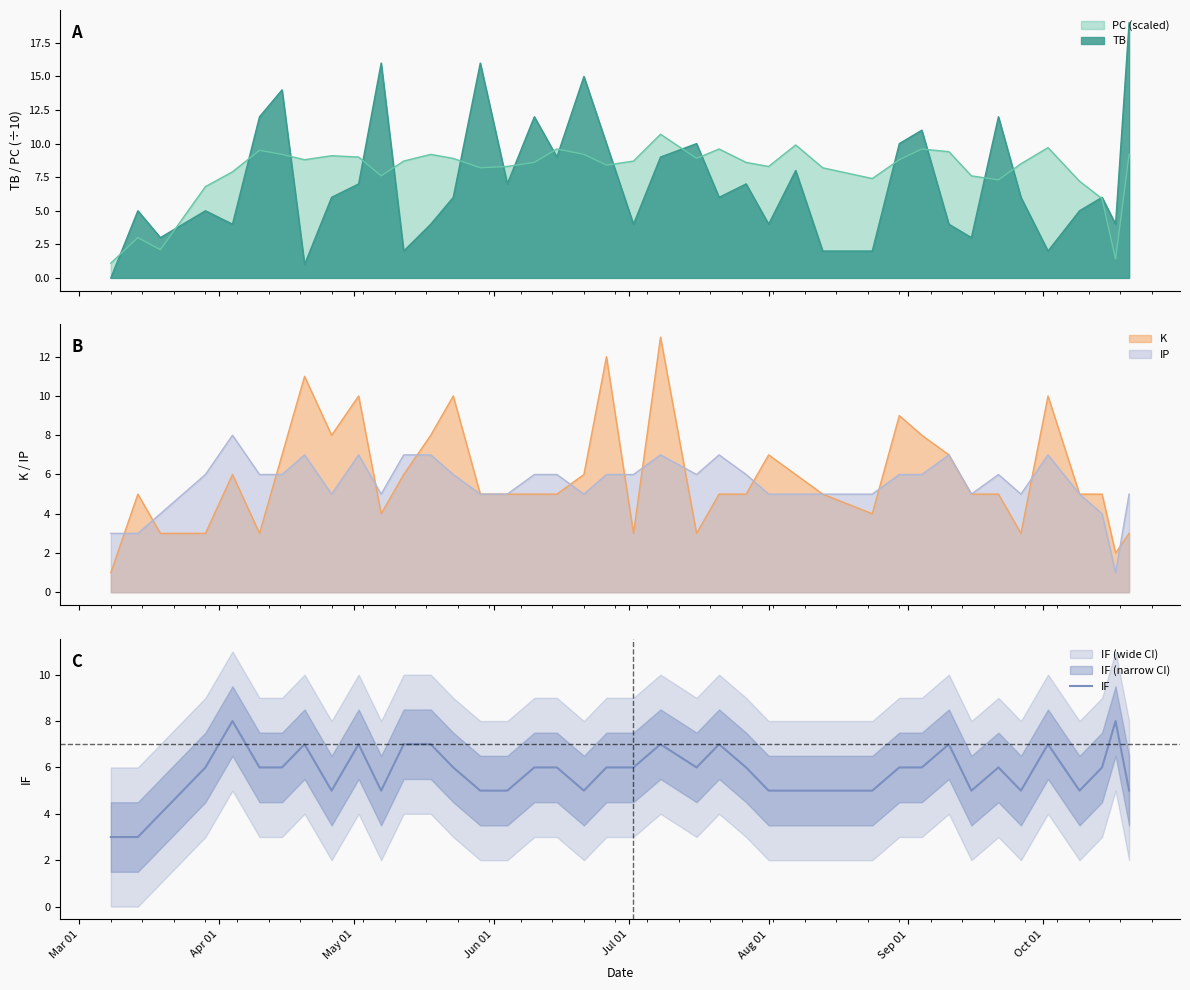

What is the lowest value of the PC (scaled) series?

1.1